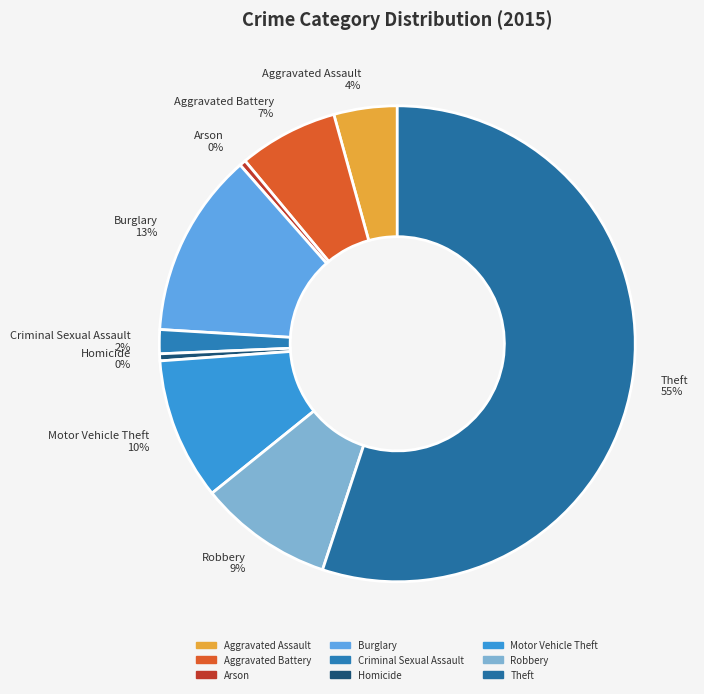

To the nearest percent, what is the difference between the Motor Vehicle Theft and Criminal Sexual Assault slice percentages?

8%